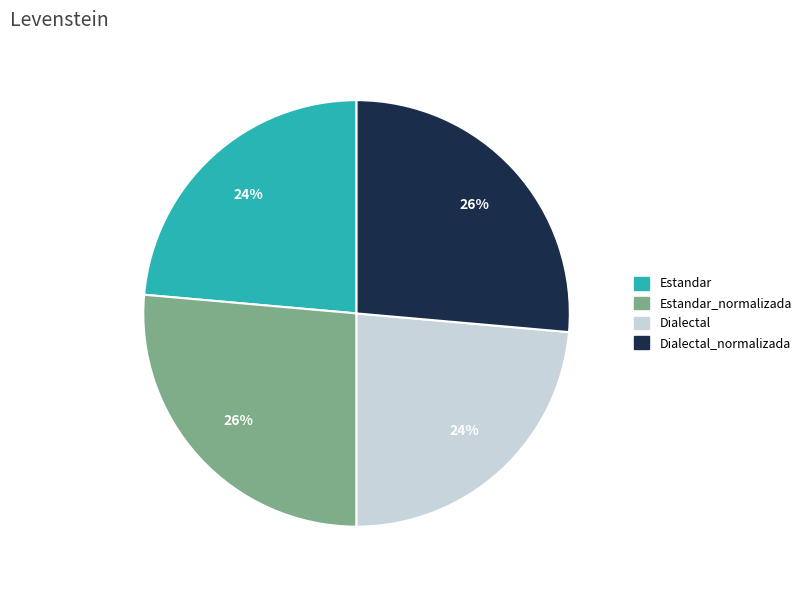

Is there a majority slice in this chart?

No